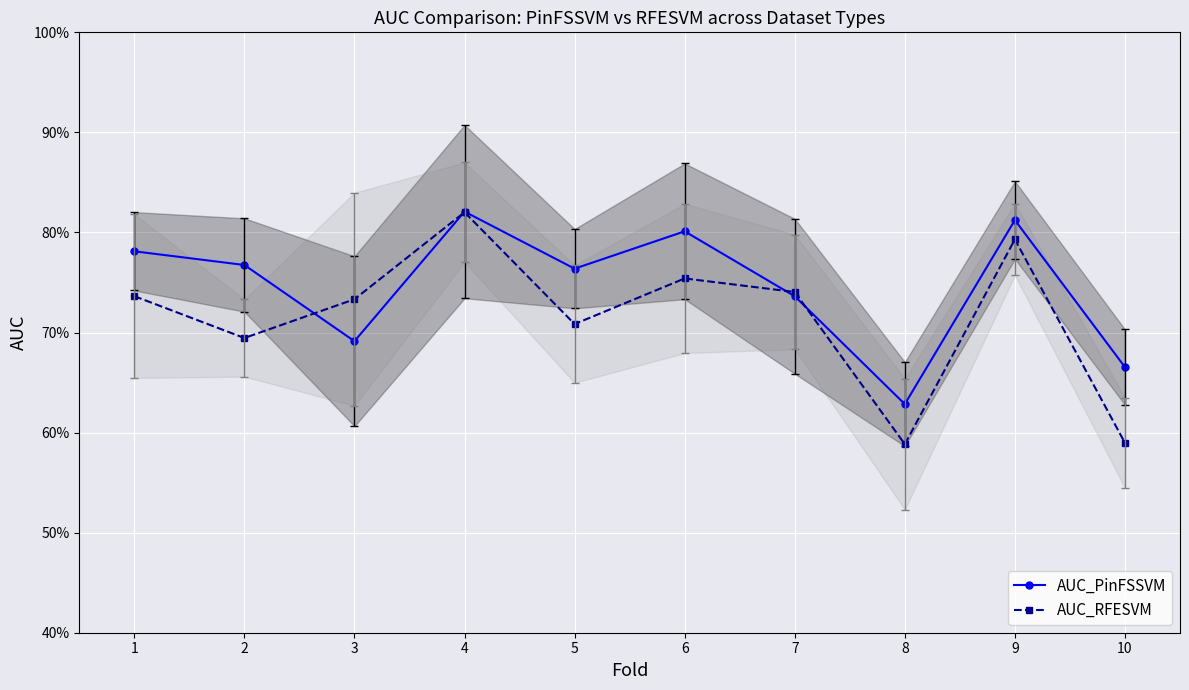

Which series has the largest range (max minus min)?

AUC_RFESVM